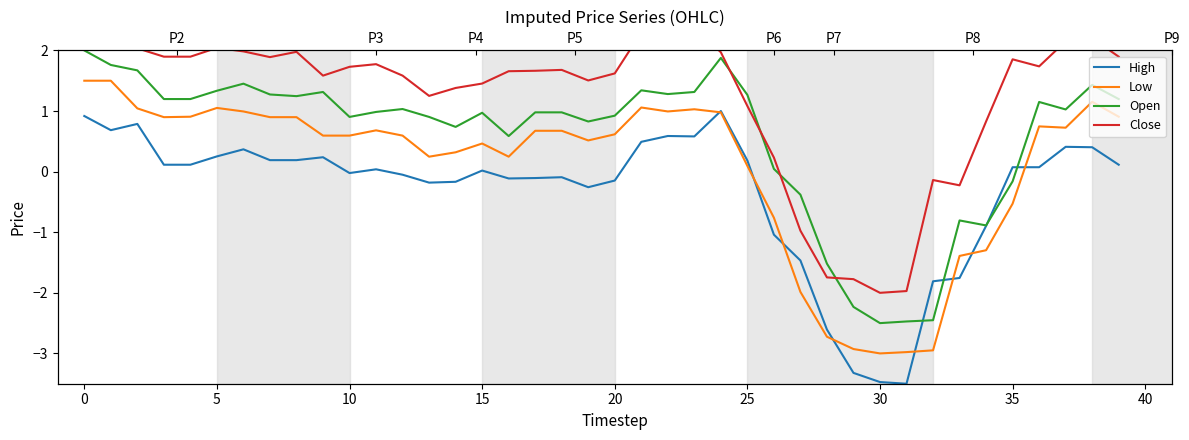

Which series has the largest total across all categories?

Close